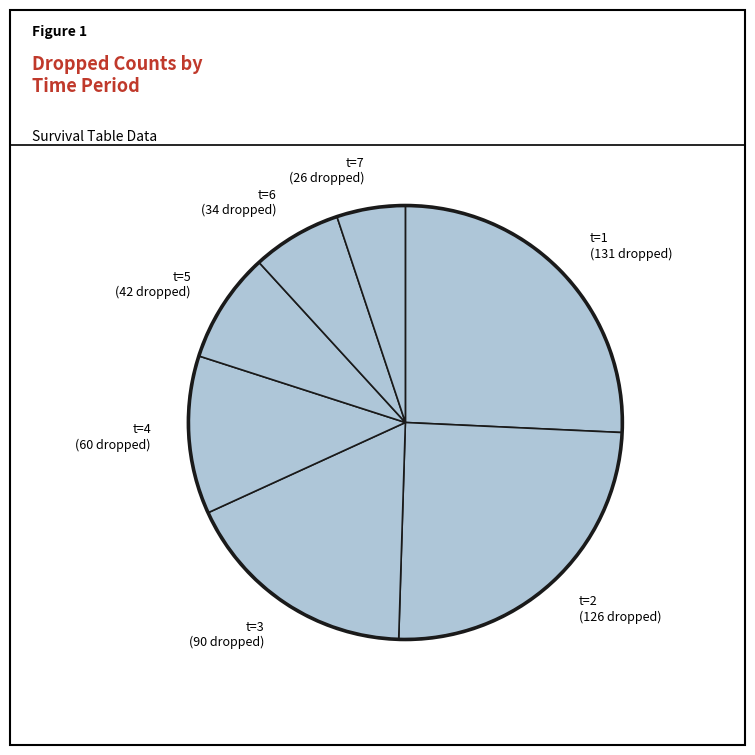

Is there any slice that represents more than half of the pie?

No